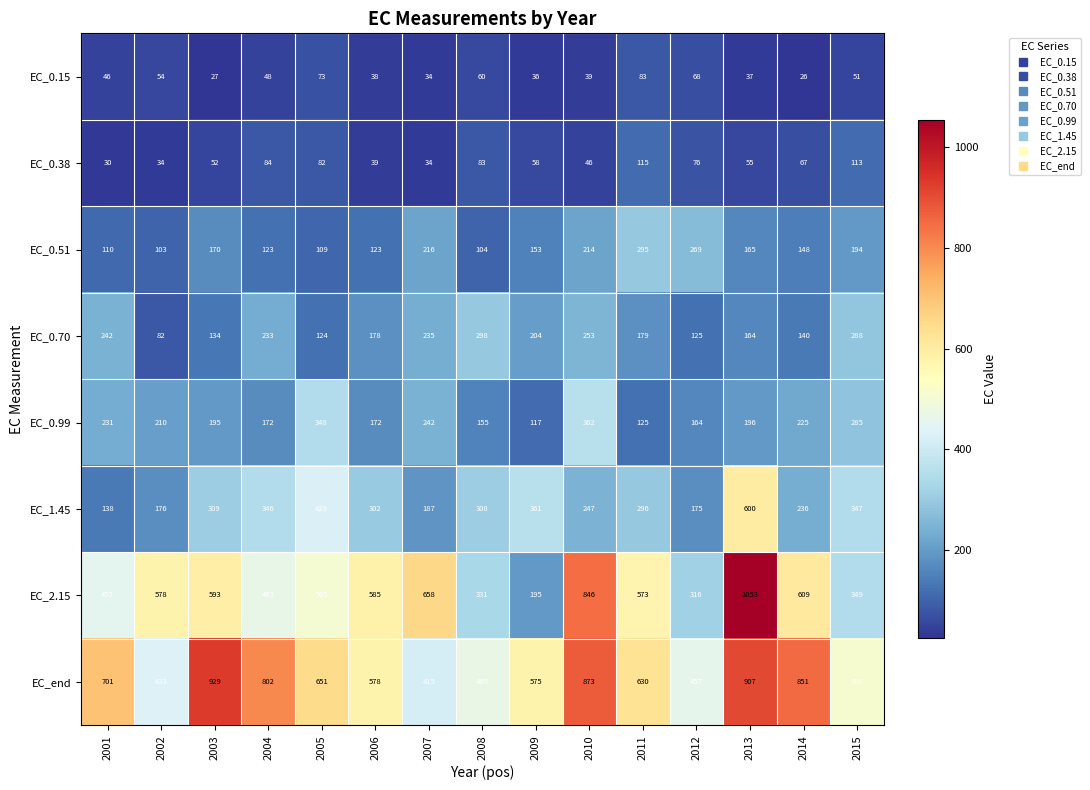

What is the highest value of the EC_2.15 series?

1053